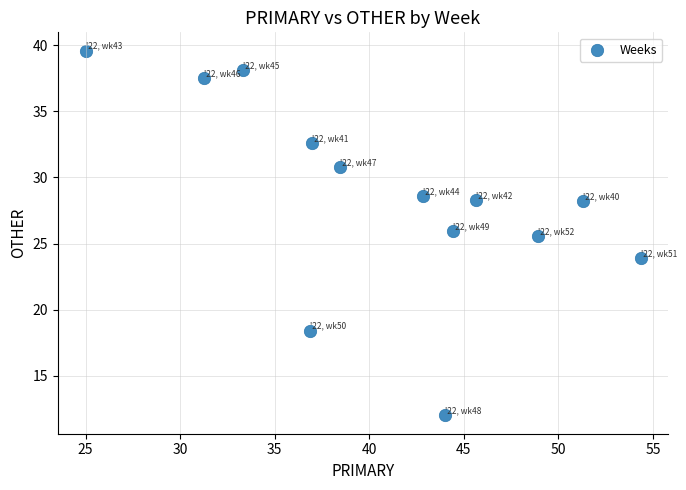

What Y value in the scatter plot is closest to 25?

25.5